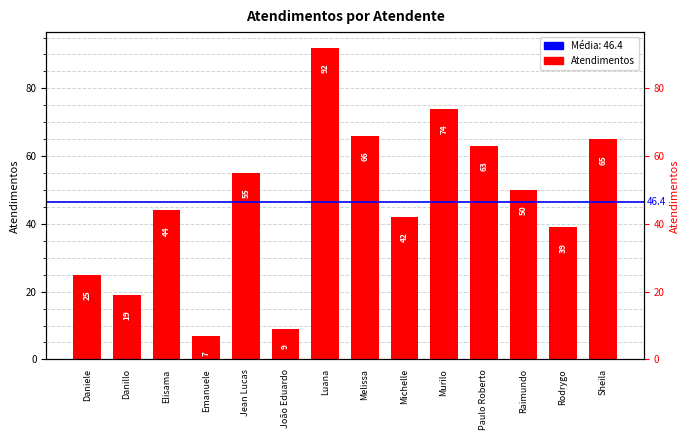

True or false: the data shows 88 at Jean Lucas.

False